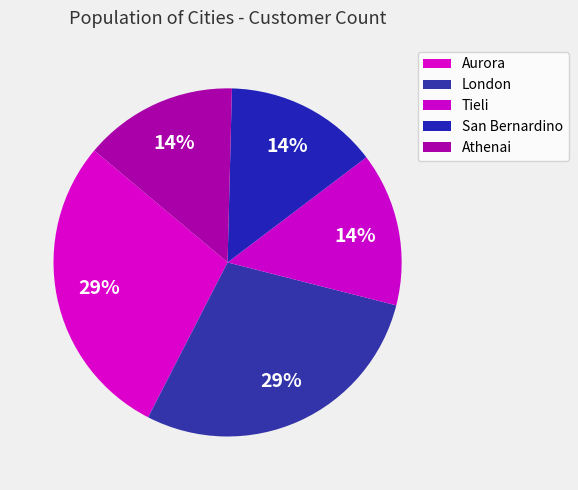

The Aurora slice represents 39% of the pie. True or false?

False